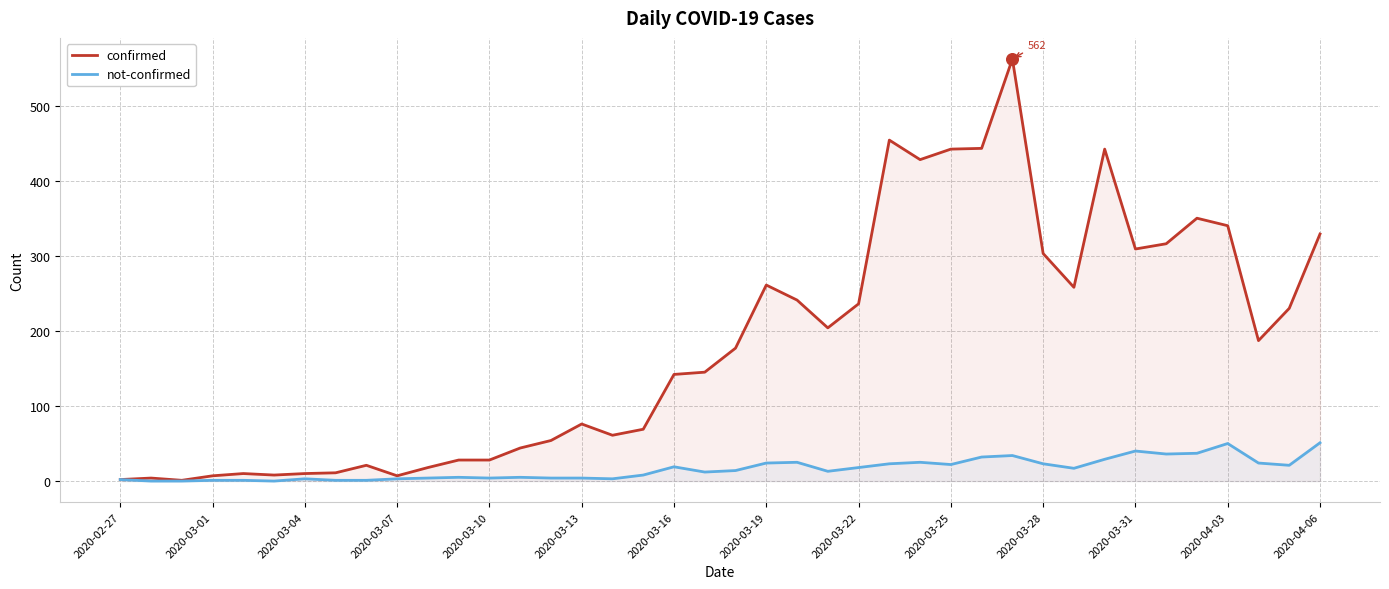

What are all the series names shown in the legend?

confirmed, not-confirmed